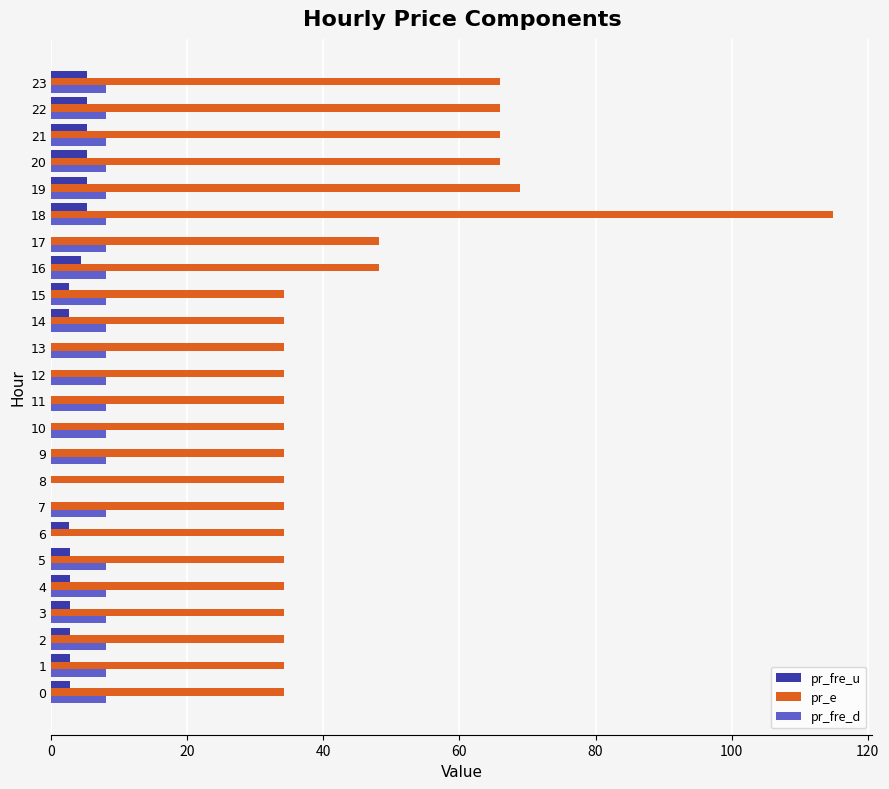

The value of pr_e at 4 is 61.5. True or false?

False